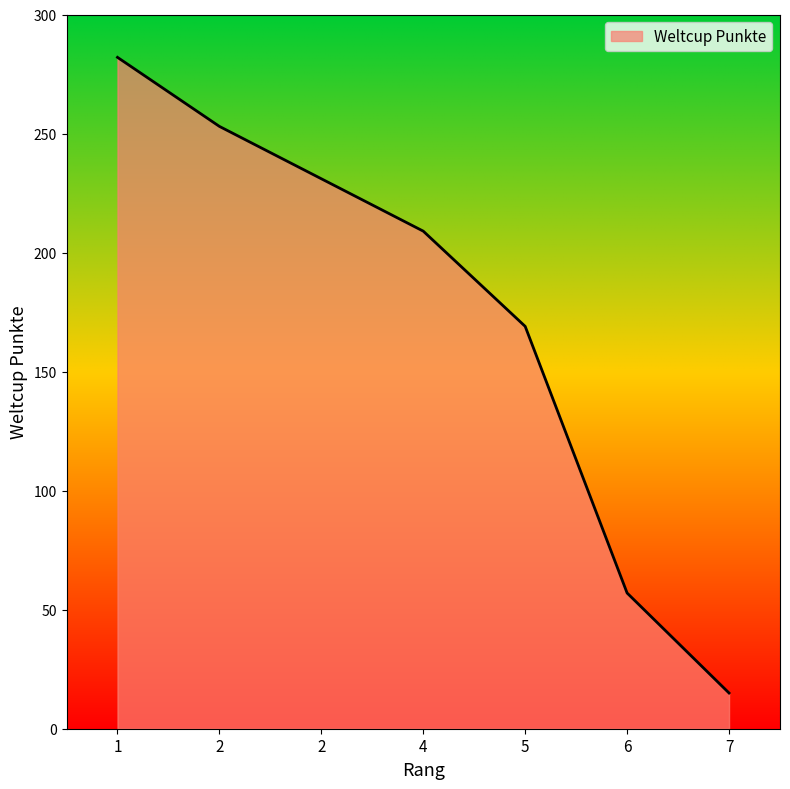

List the labels in order of value, largest first.

1, 2, 2, 4, 5, 6, 7